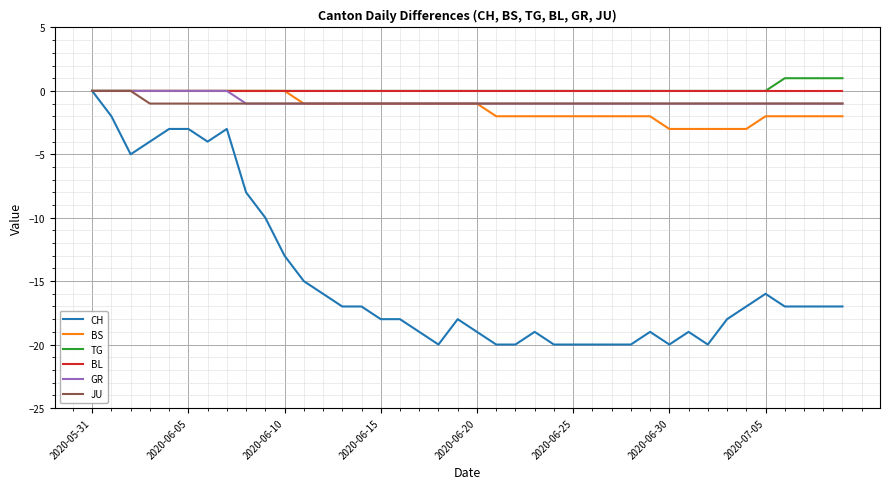

Which series has the widest spread of values?

CH